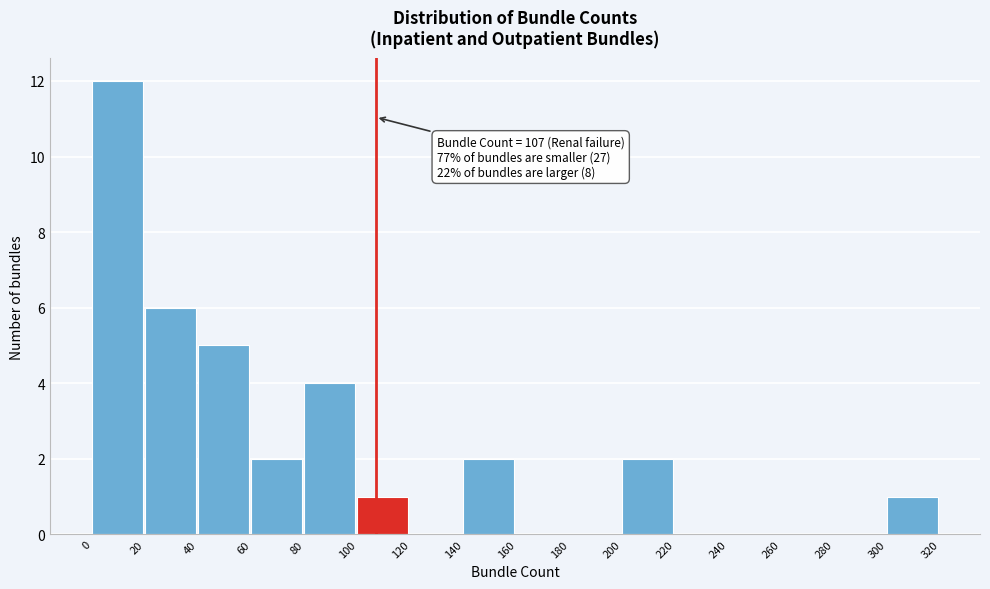

Which range on the x-axis has the tallest bar?

0 to 20